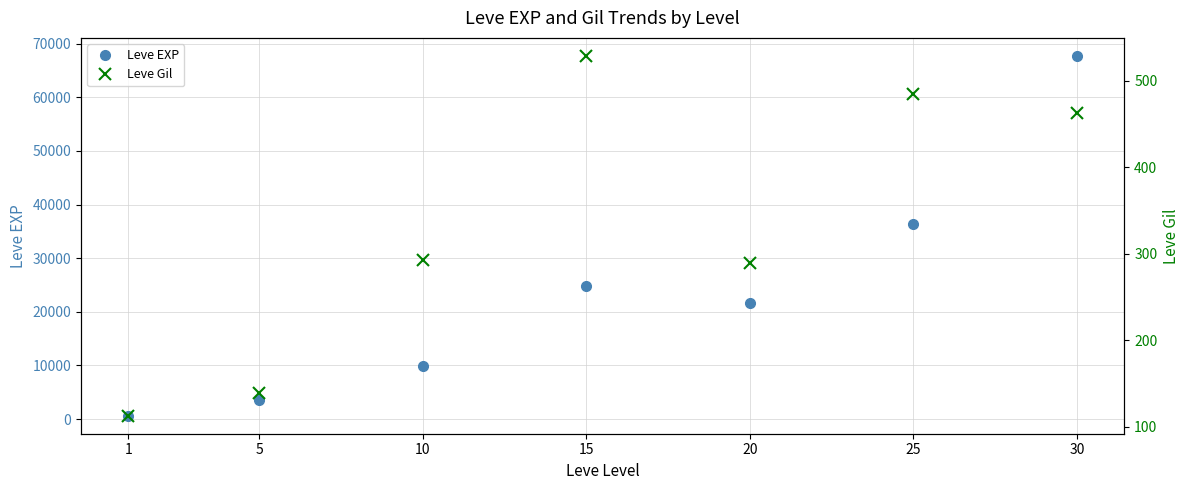

Rank the categories by Leve Gil value from highest to lowest.

15, 25, 30, 10, 20, 5, 1